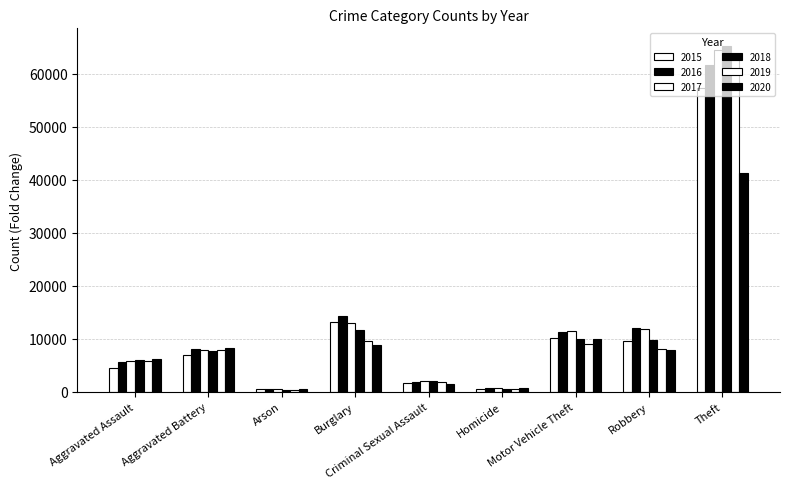

What is the approximate value of 2015 at Motor Vehicle Theft, to the nearest 10?

10070